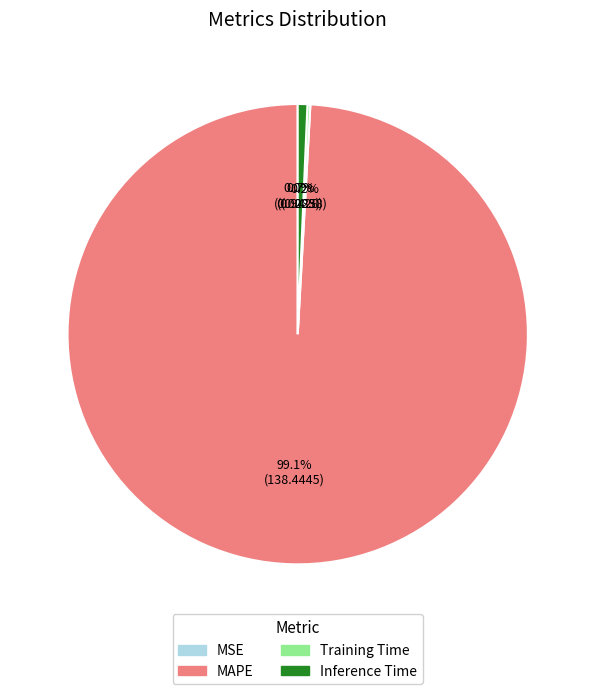

What is the majority slice?

MAPE